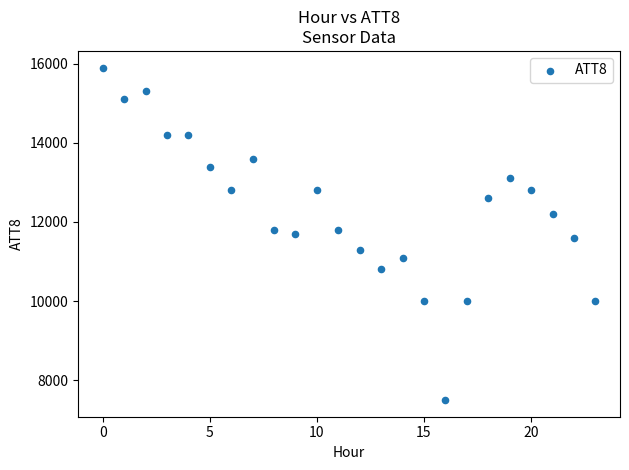

What is the range of Y values (max minus min)?

8400